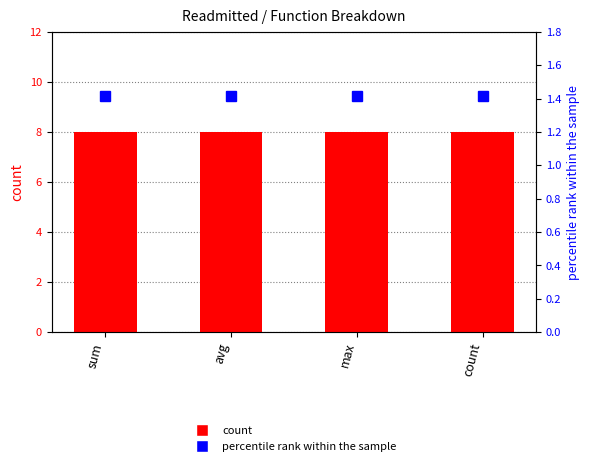

How many groups of bars are there?

4